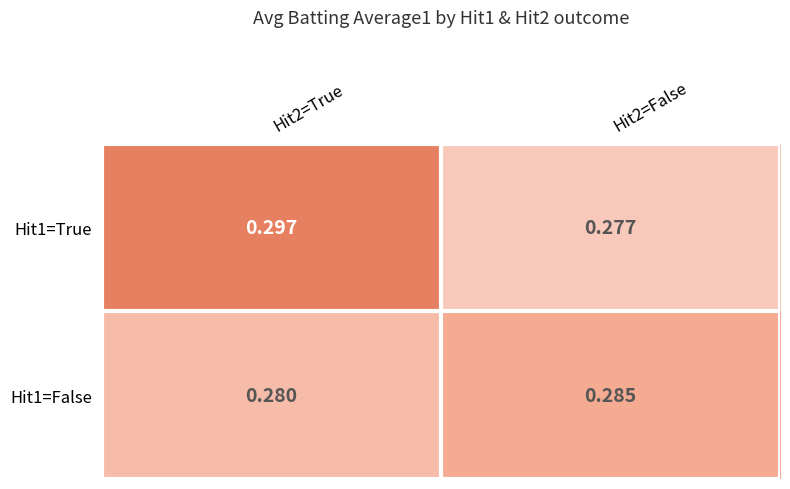

Is the value of Hit1=True at Hit2=True greater than the value of Hit1=False at Hit2=True?

Yes